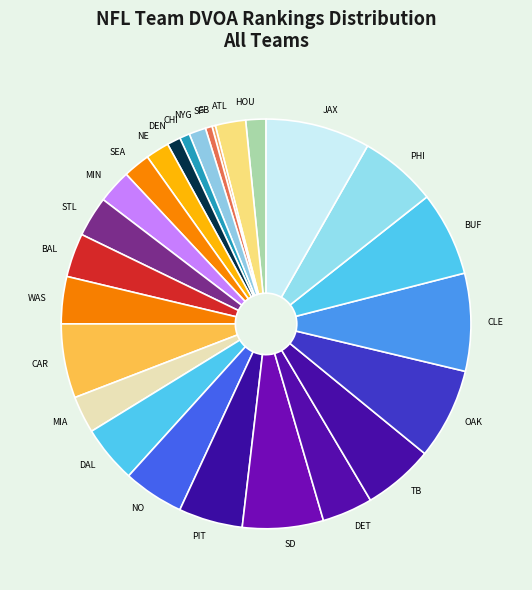

Between NO and CLE, which is larger?

CLE